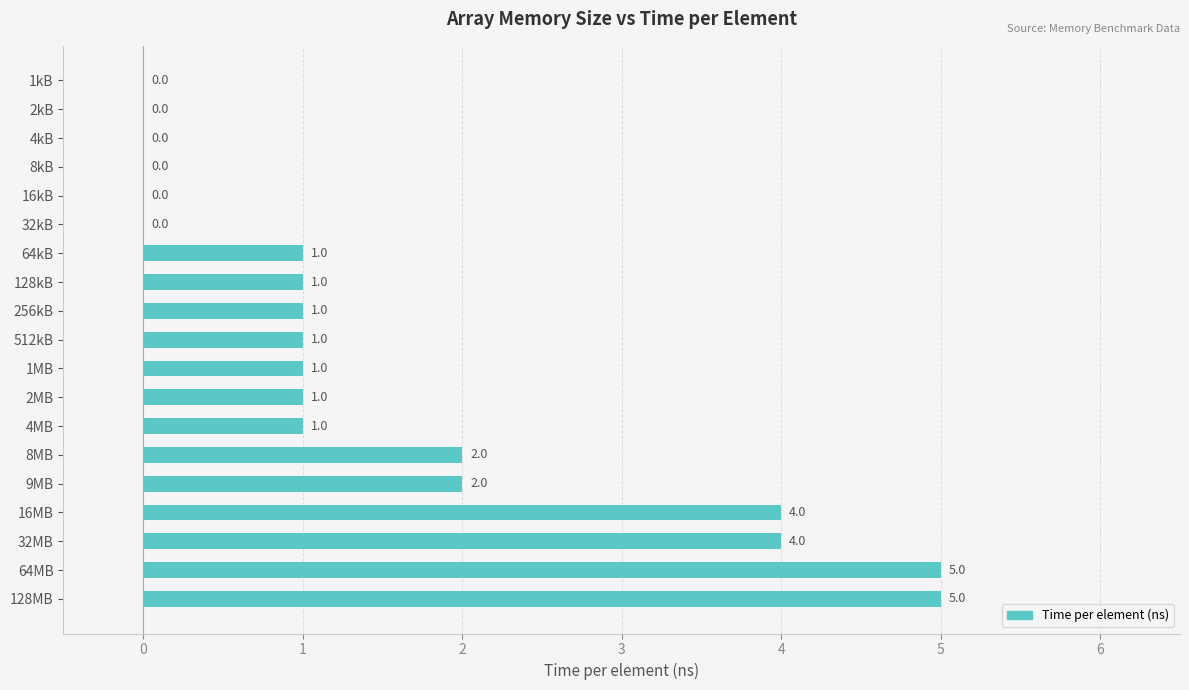

What is the change in value from 8MB to 128MB?

+3